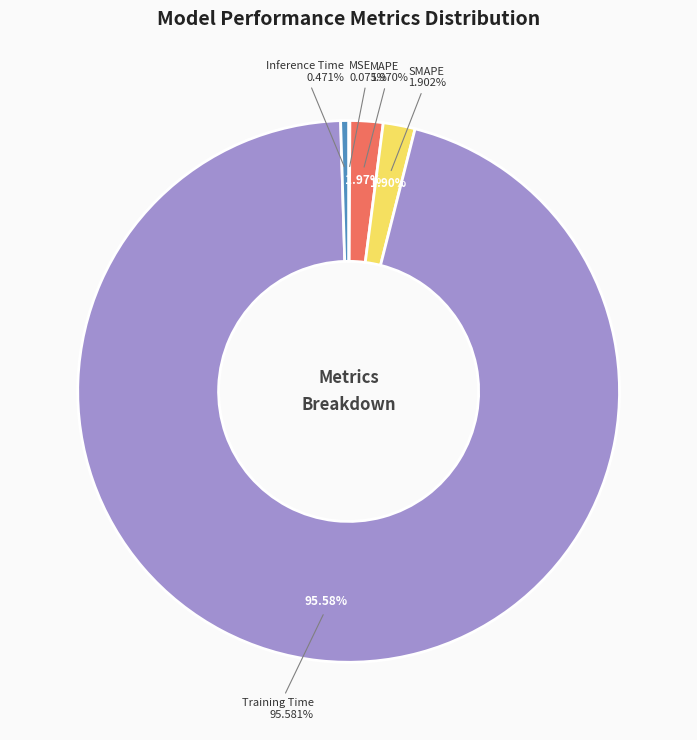

Do MAPE and MSE together represent more than half of the pie?

No